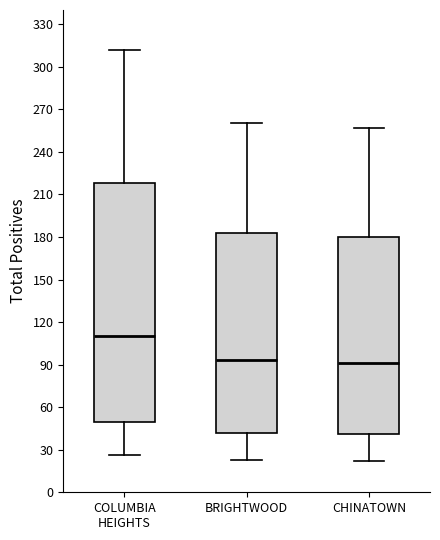

Reading left to right, transcribe this box plot: for each box, give where its median line is, the range the box spans, and where its two whiskers end, as read against the y-axis. The values are not printed on the chart, so give them approximately, as read against the axis.

COLUMBIA HEIGHTS: median 110, box 50 to 220, whiskers 25 to 310
BRIGHTWOOD: median 95, box 40 to 185, whiskers 25 to 260
CHINATOWN: median 90, box 40 to 180, whiskers 20 to 255